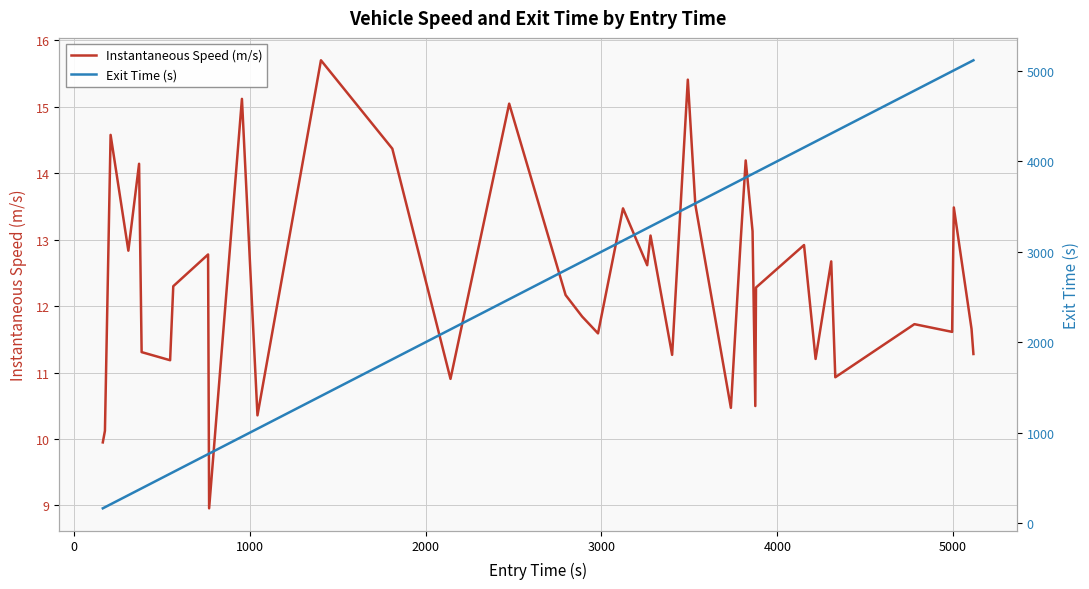

What is the lowest value of the Instantaneous Speed (m/s) series?

9.0